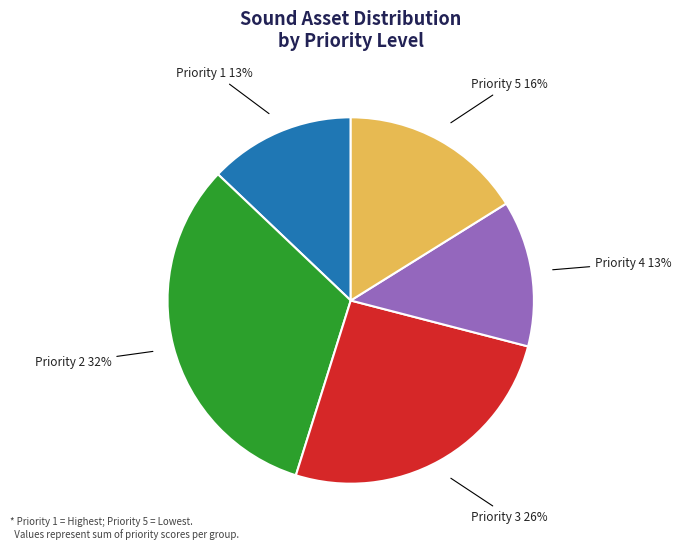

To the nearest percent, what percentage of the pie is Priority 5?

16%